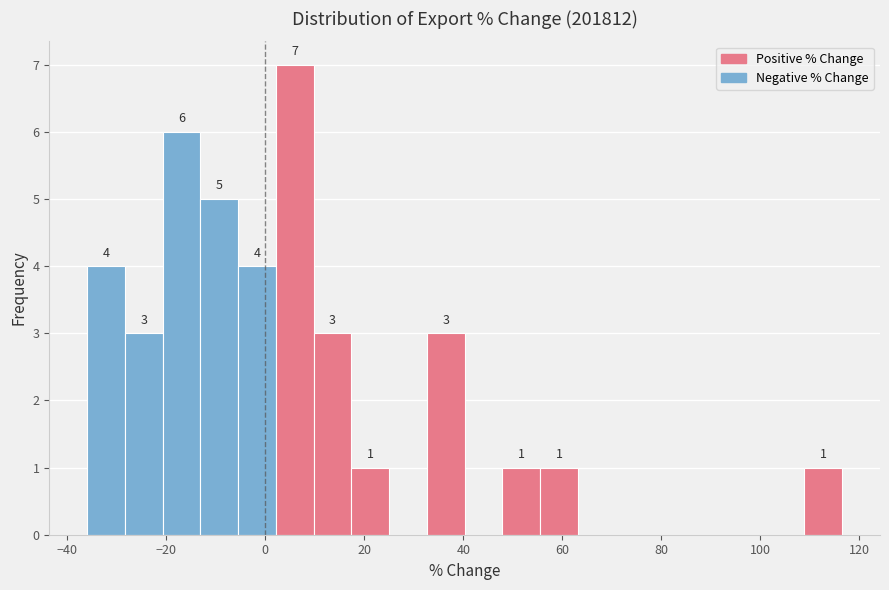

Read against the x-axis, roughly where is the centre of the tallest bar?

6